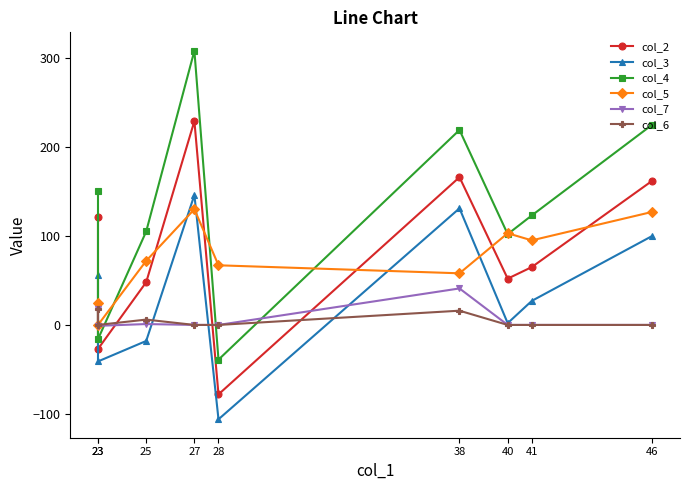

In col_4, how many points are lower than both neighbors (excluding endpoints)?

3